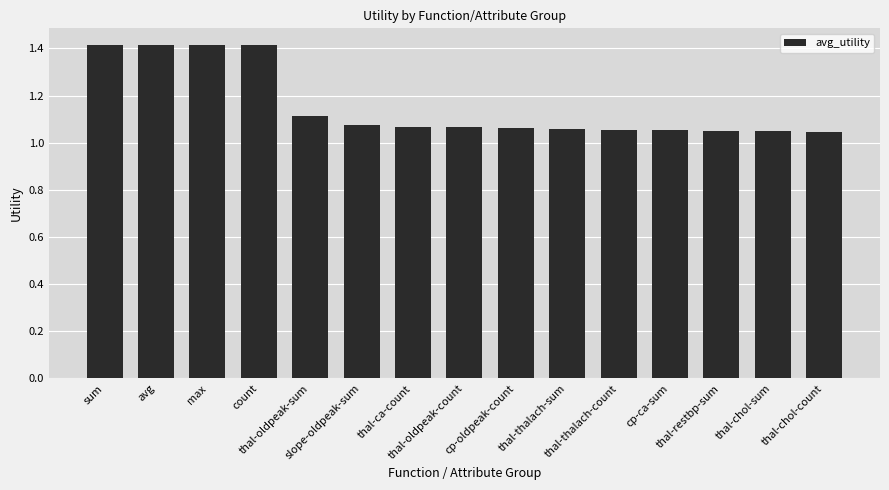

Count the values in the range 1 to 2.

15